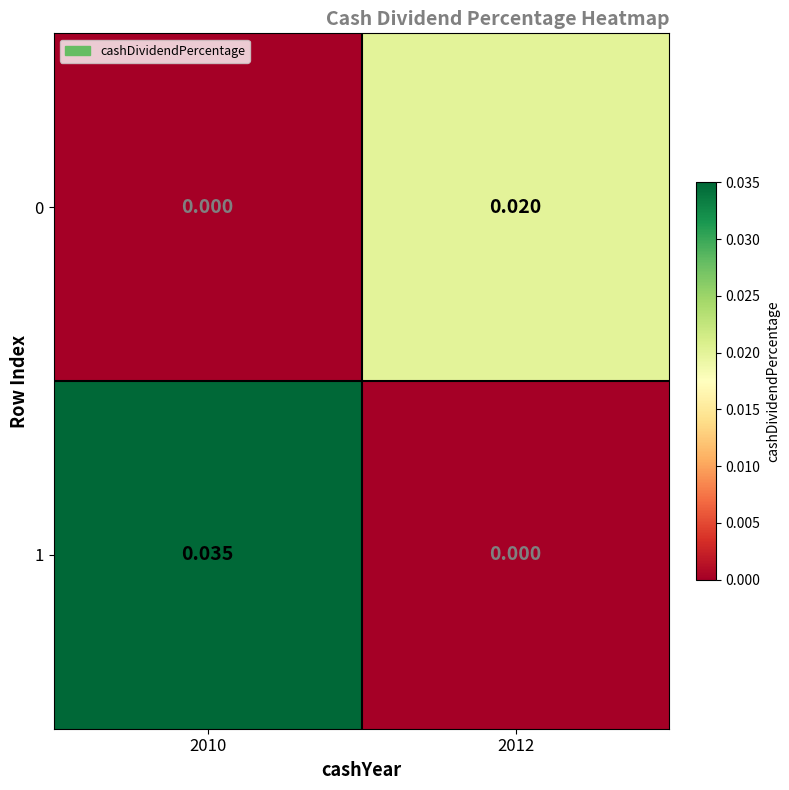

Is the value of 0 at 2012 greater than the value of 1 at 2012?

Yes